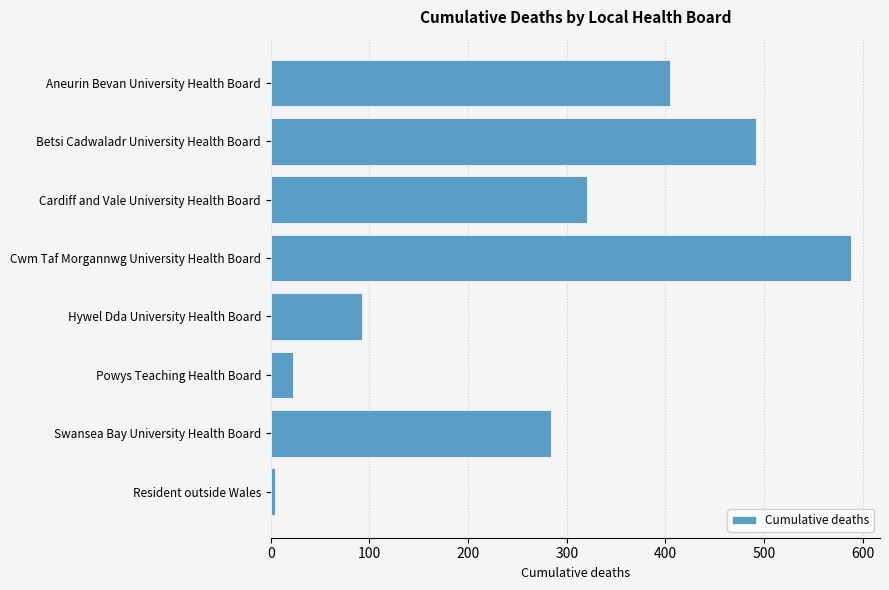

What is the ratio of the value at Aneurin Bevan University Health Board to the value at Cardiff and Vale University Health Board?

1.3